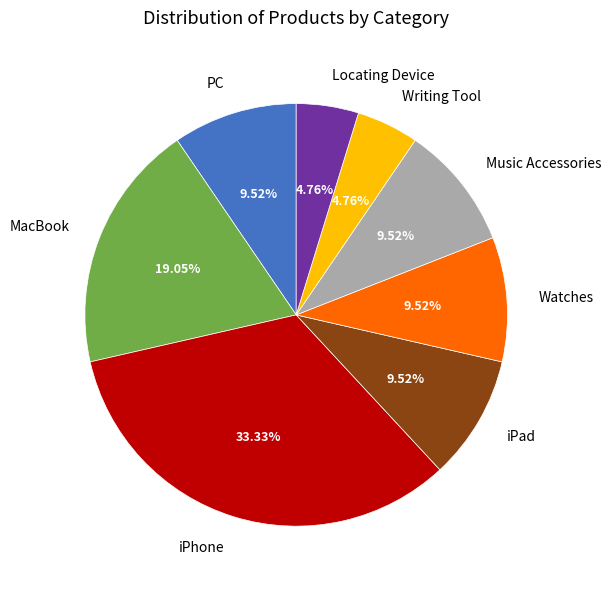

Does Writing Tool represent more than half of the total?

No